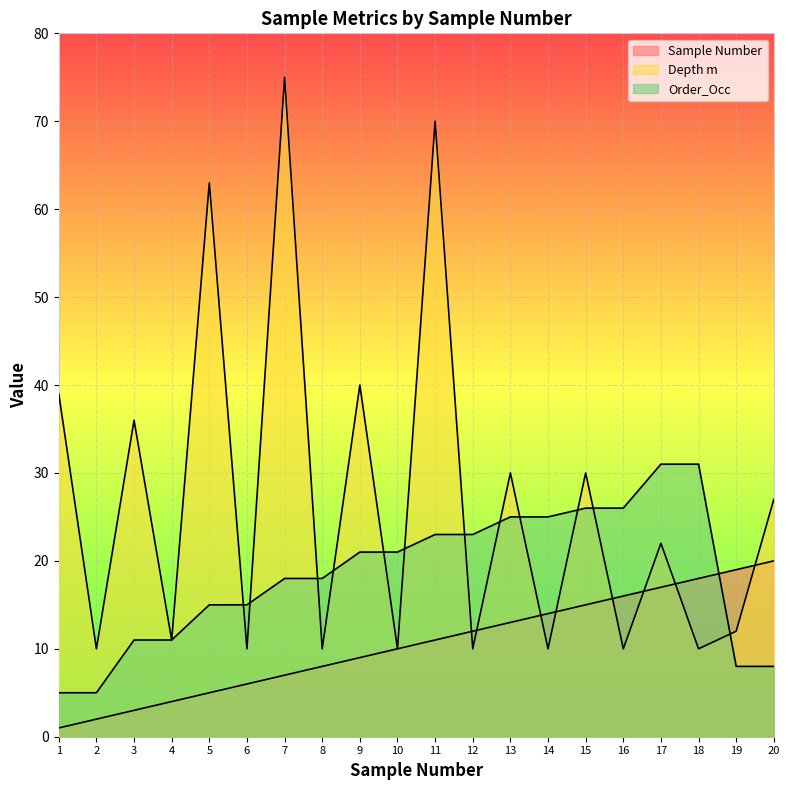

Which series ends up on top after the final intersection of Depth m and Order_Occ?

Depth m